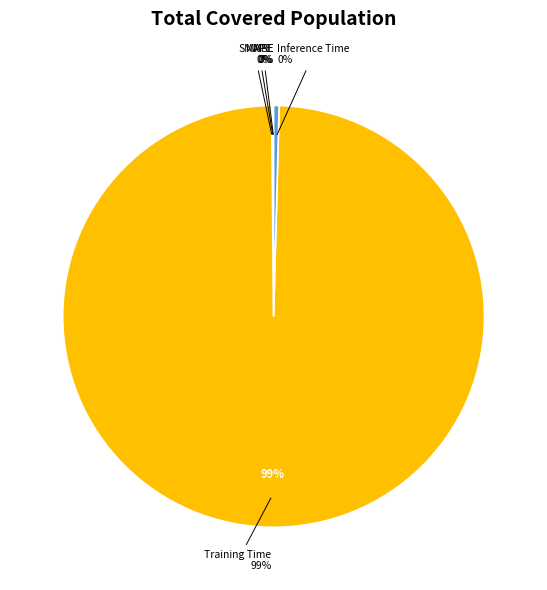

What is the smallest slice in the pie chart?

MSE